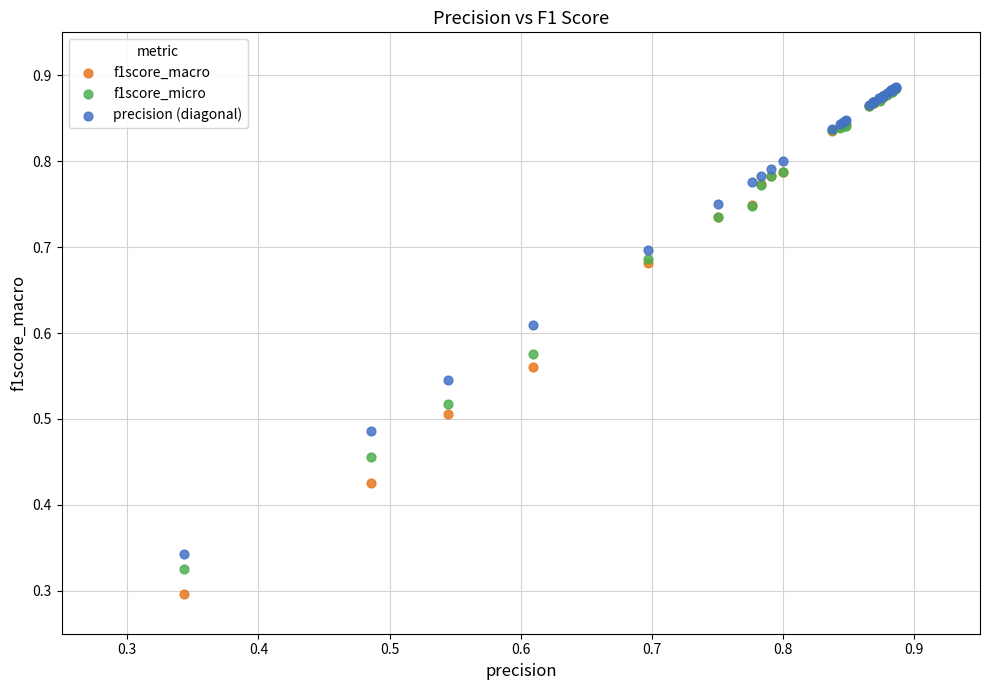

What are all the series names shown in the legend?

f1score_macro, f1score_micro, precision (diagonal)